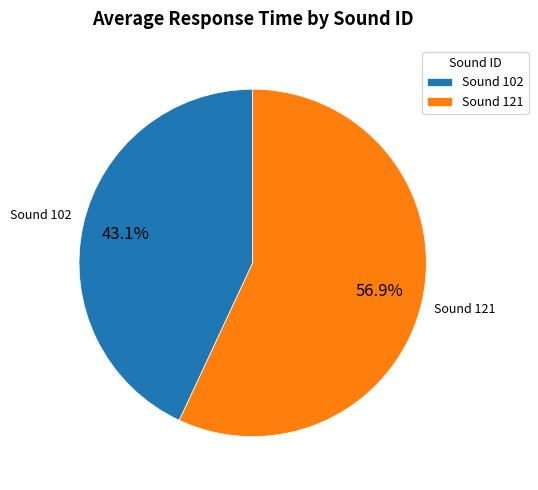

Is there any slice that represents more than half of the pie?

Yes